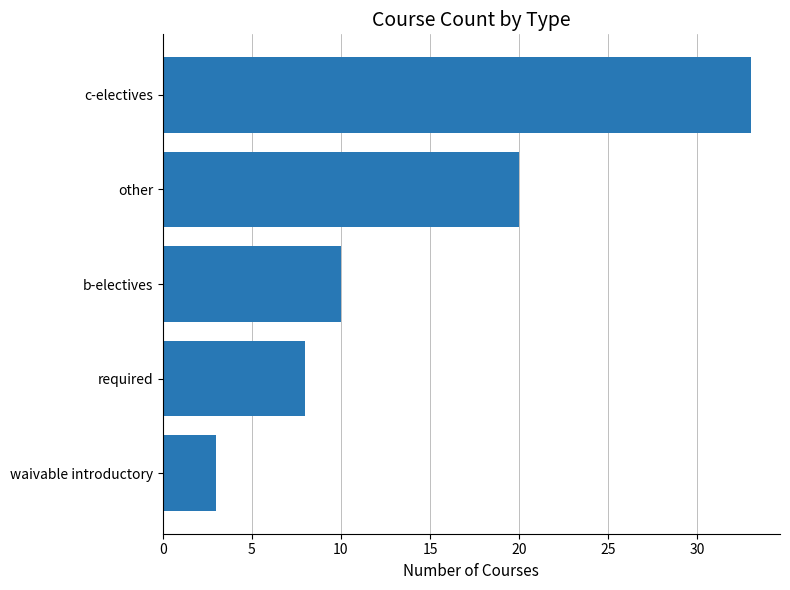

Reading top to bottom, what are all the values shown in this chart?

c-electives=33	other=20	b-electives=10	required=8	waivable introductory=3